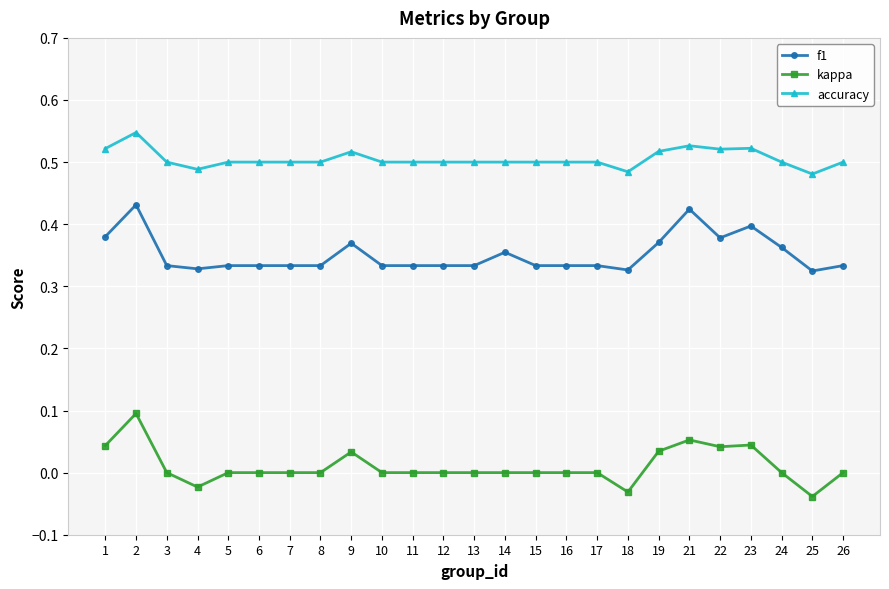

Which series has the largest total across all categories?

accuracy